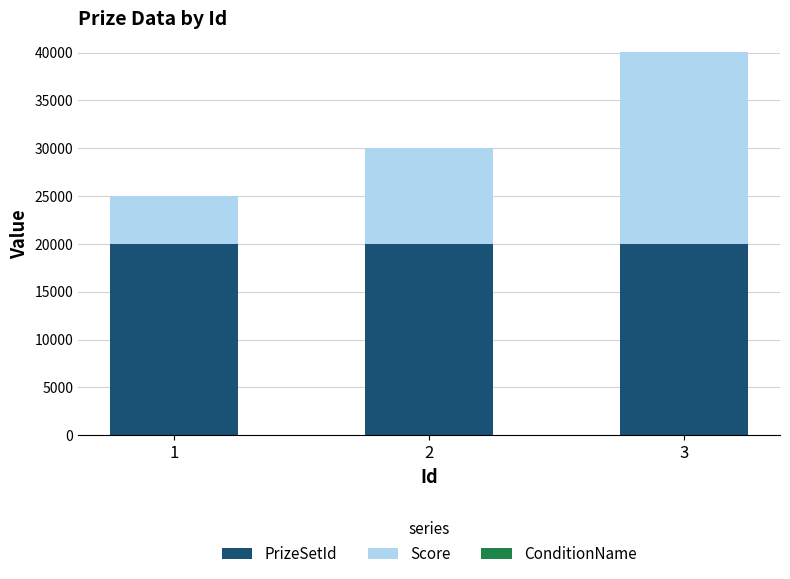

At which category is the sum across all series the highest?

3